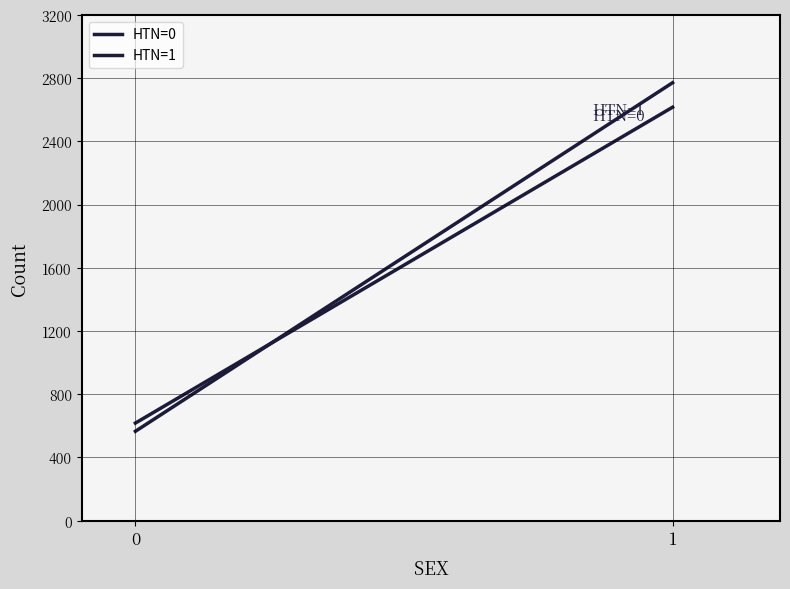

Which series has the largest range (max minus min)?

HTN=1